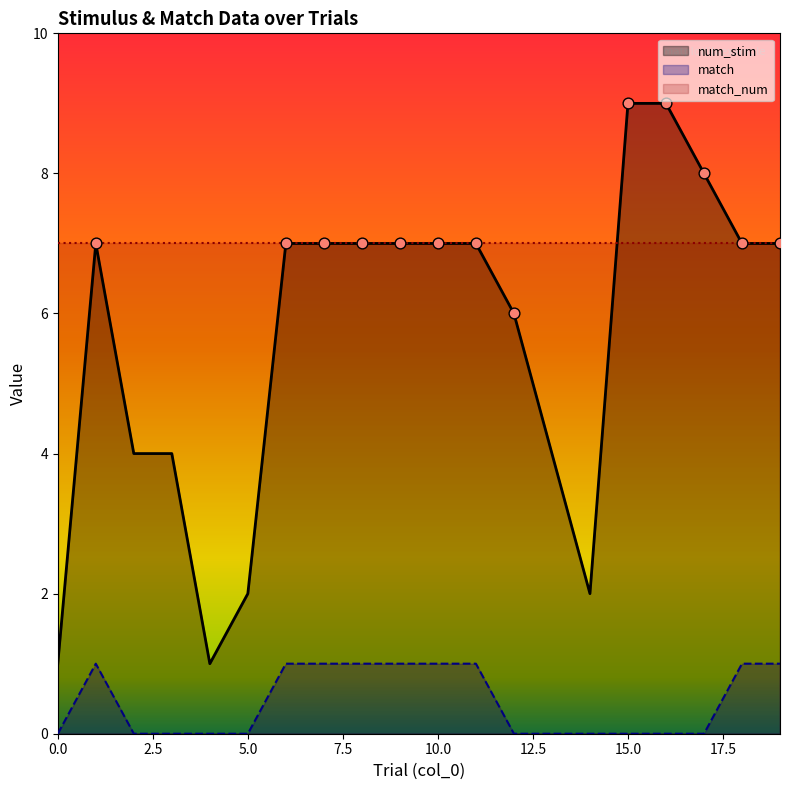

Which series reaches the minimum Y coordinate?

match